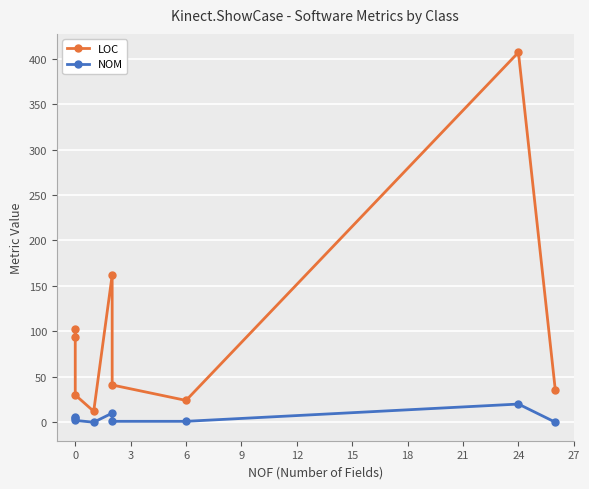

What is the approximate value of LOC at 0, to the nearest 50?

50